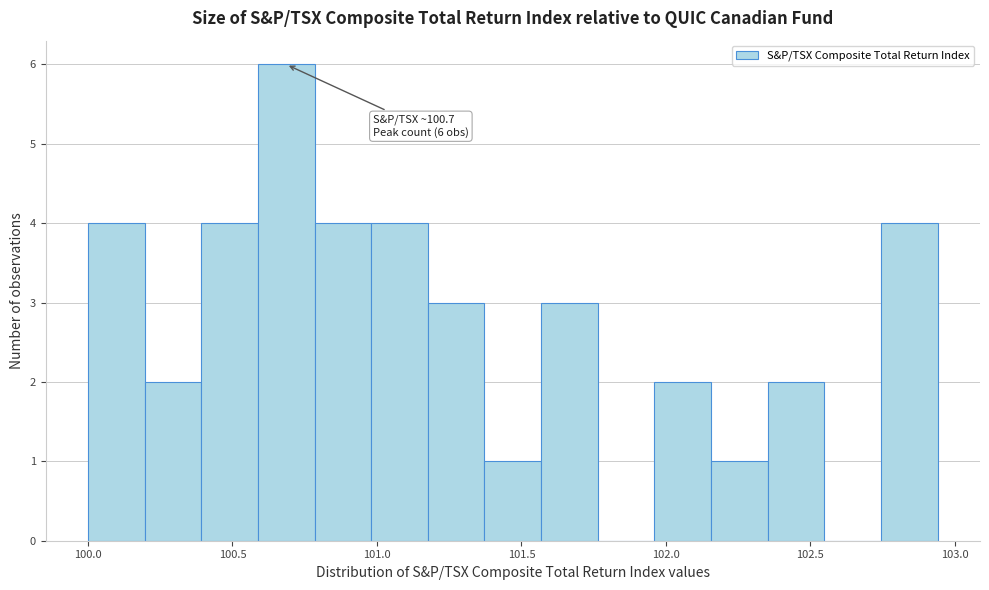

Read against the x-axis, roughly where is the centre of the tallest bar?

100.70